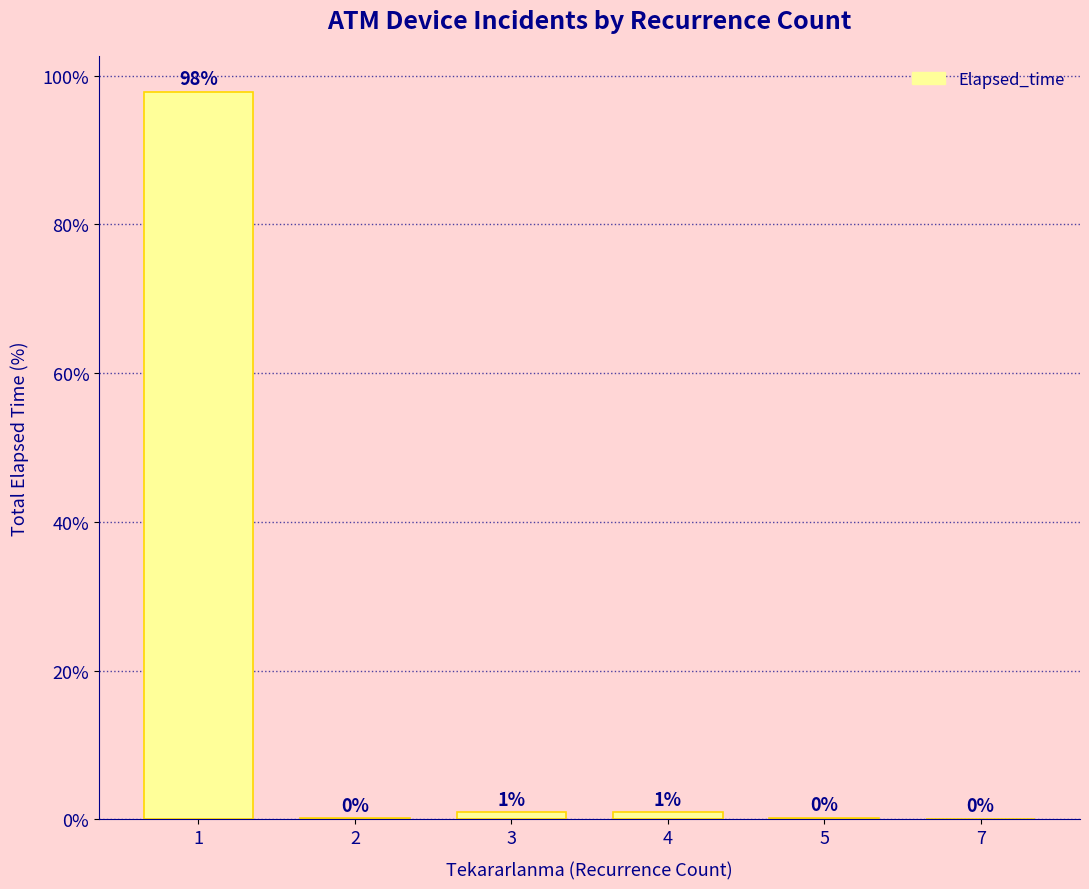

What is the maximum value shown in the chart?

97.8